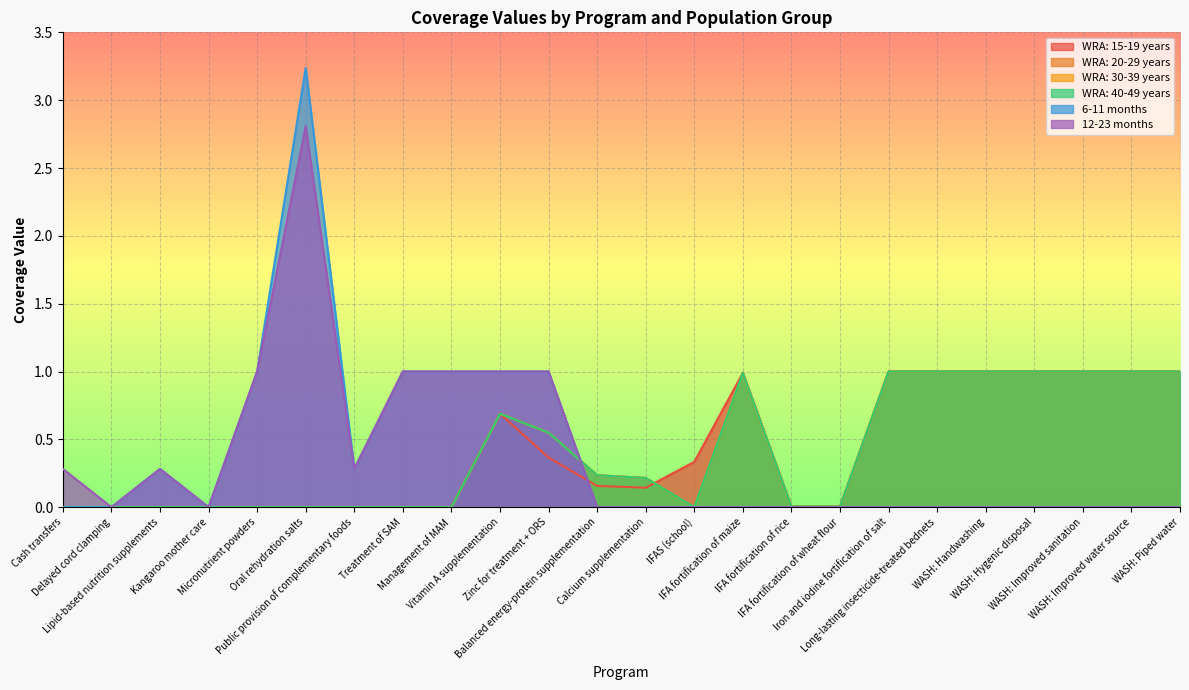

Reading right to left, extract all data points from this chart.

WRA: 15-19 years: WASH: Piped water=1.0	WASH: Improved water source=1.0	WASH: Improved sanitation=1.0	WASH: Hygenic disposal=1.0	WASH: Handwashing=1.0	Long-lasting insecticide-treated bednets=1.0	Iron and iodine fortification of salt=1.0	IFA fortification of wheat flour=0.0	IFA fortification of rice=0.0	IFA fortification of maize=1.0	IFAS (school)=0.3	Calcium supplementation=0.1	Balanced energy-protein supplementation=0.2	Zinc for treatment + ORS=0.4	Vitamin A supplementation=0.7	Management of MAM=0.0	Treatment of SAM=0.0	Public provision of complementary foods=0.0	Oral rehydration salts=0.0	Micronutrient powders=0.0	Kangaroo mother care=0.0	Lipid-based nutrition supplements=0.0	Delayed cord clamping=0.0	Cash transfers=0.0
WRA: 20-29 years: WASH: Piped water=1.0	WASH: Improved water source=1.0	WASH: Improved sanitation=1.0	WASH: Hygenic disposal=1.0	WASH: Handwashing=1.0	Long-lasting insecticide-treated bednets=1.0	Iron and iodine fortification of salt=1.0	IFA fortification of wheat flour=0.0	IFA fortification of rice=0.0	IFA fortification of maize=1.0	IFAS (school)=0.0	Calcium supplementation=0.2	Balanced energy-protein supplementation=0.2	Zinc for treatment + ORS=0.5	Vitamin A supplementation=0.7	Management of MAM=0.0	Treatment of SAM=0.0	Public provision of complementary foods=0.0	Oral rehydration salts=0.0	Micronutrient powders=0.0	Kangaroo mother care=0.0	Lipid-based nutrition supplements=0.0	Delayed cord clamping=0.0	Cash transfers=0.0
WRA: 30-39 years: WASH: Piped water=1.0	WASH: Improved water source=1.0	WASH: Improved sanitation=1.0	WASH: Hygenic disposal=1.0	WASH: Handwashing=1.0	Long-lasting insecticide-treated bednets=1.0	Iron and iodine fortification of salt=1.0	IFA fortification of wheat flour=0.0	IFA fortification of rice=0.0	IFA fortification of maize=1.0	IFAS (school)=0.0	Calcium supplementation=0.2	Balanced energy-protein supplementation=0.2	Zinc for treatment + ORS=0.5	Vitamin A supplementation=0.7	Management of MAM=0.0	Treatment of SAM=0.0	Public provision of complementary foods=0.0	Oral rehydration salts=0.0	Micronutrient powders=0.0	Kangaroo mother care=0.0	Lipid-based nutrition supplements=0.0	Delayed cord clamping=0.0	Cash transfers=0.0
WRA: 40-49 years: WASH: Piped water=1.0	WASH: Improved water source=1.0	WASH: Improved sanitation=1.0	WASH: Hygenic disposal=1.0	WASH: Handwashing=1.0	Long-lasting insecticide-treated bednets=1.0	Iron and iodine fortification of salt=1.0	IFA fortification of wheat flour=0.0	IFA fortification of rice=0.0	IFA fortification of maize=1.0	IFAS (school)=0.0	Calcium supplementation=0.2	Balanced energy-protein supplementation=0.2	Zinc for treatment + ORS=0.5	Vitamin A supplementation=0.7	Management of MAM=0.0	Treatment of SAM=0.0	Public provision of complementary foods=0.0	Oral rehydration salts=0.0	Micronutrient powders=0.0	Kangaroo mother care=0.0	Lipid-based nutrition supplements=0.0	Delayed cord clamping=0.0	Cash transfers=0.0
6-11 months: WASH: Piped water=0.0	WASH: Improved water source=0.0	WASH: Improved sanitation=0.0	WASH: Hygenic disposal=0.0	WASH: Handwashing=0.0	Long-lasting insecticide-treated bednets=0.0	Iron and iodine fortification of salt=0.0	IFA fortification of wheat flour=0.0	IFA fortification of rice=0.0	IFA fortification of maize=0.0	IFAS (school)=0.0	Calcium supplementation=0.0	Balanced energy-protein supplementation=0.0	Zinc for treatment + ORS=1.0	Vitamin A supplementation=1.0	Management of MAM=1.0	Treatment of SAM=1.0	Public provision of complementary foods=0.3	Oral rehydration salts=3.2	Micronutrient powders=1.0	Kangaroo mother care=0.0	Lipid-based nutrition supplements=0.3	Delayed cord clamping=0.0	Cash transfers=0.0
12-23 months: WASH: Piped water=0.0	WASH: Improved water source=0.0	WASH: Improved sanitation=0.0	WASH: Hygenic disposal=0.0	WASH: Handwashing=0.0	Long-lasting insecticide-treated bednets=0.0	Iron and iodine fortification of salt=0.0	IFA fortification of wheat flour=0.0	IFA fortification of rice=0.0	IFA fortification of maize=0.0	IFAS (school)=0.0	Calcium supplementation=0.0	Balanced energy-protein supplementation=0.0	Zinc for treatment + ORS=1.0	Vitamin A supplementation=1.0	Management of MAM=1.0	Treatment of SAM=1.0	Public provision of complementary foods=0.3	Oral rehydration salts=2.8	Micronutrient powders=1.0	Kangaroo mother care=0.0	Lipid-based nutrition supplements=0.3	Delayed cord clamping=0.0	Cash transfers=0.3